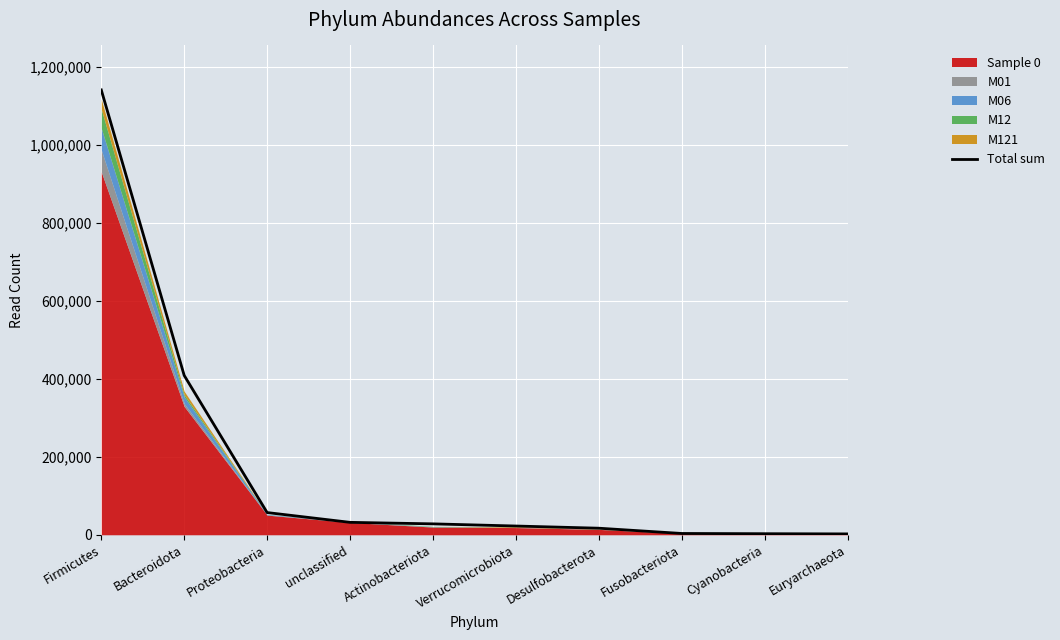

Which label corresponds to the largest value in the chart?

Firmicutes